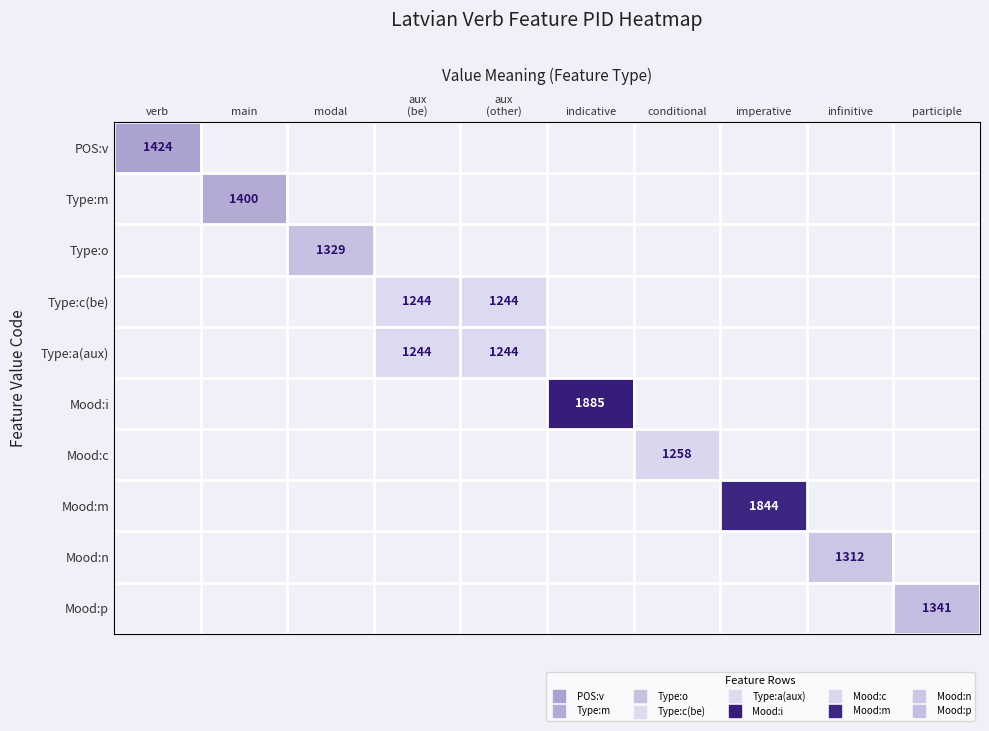

How many positive values does the Mood:m series have?

1